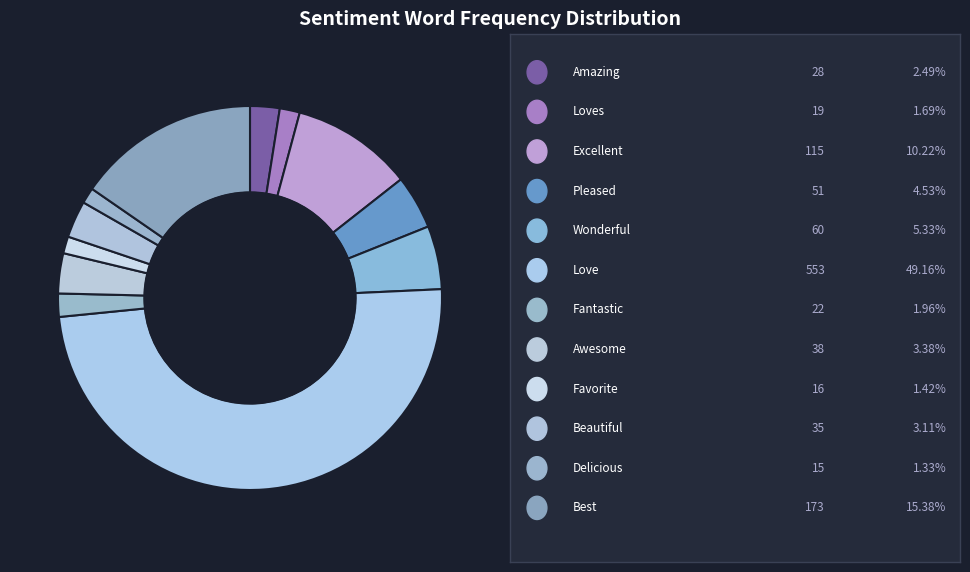

Count the number of slices in the pie.

12